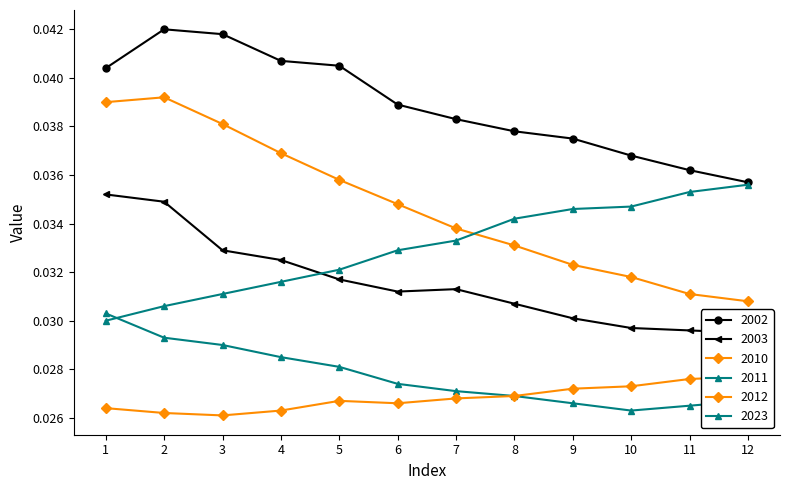

What is the sum of all 2023 values?

0.4